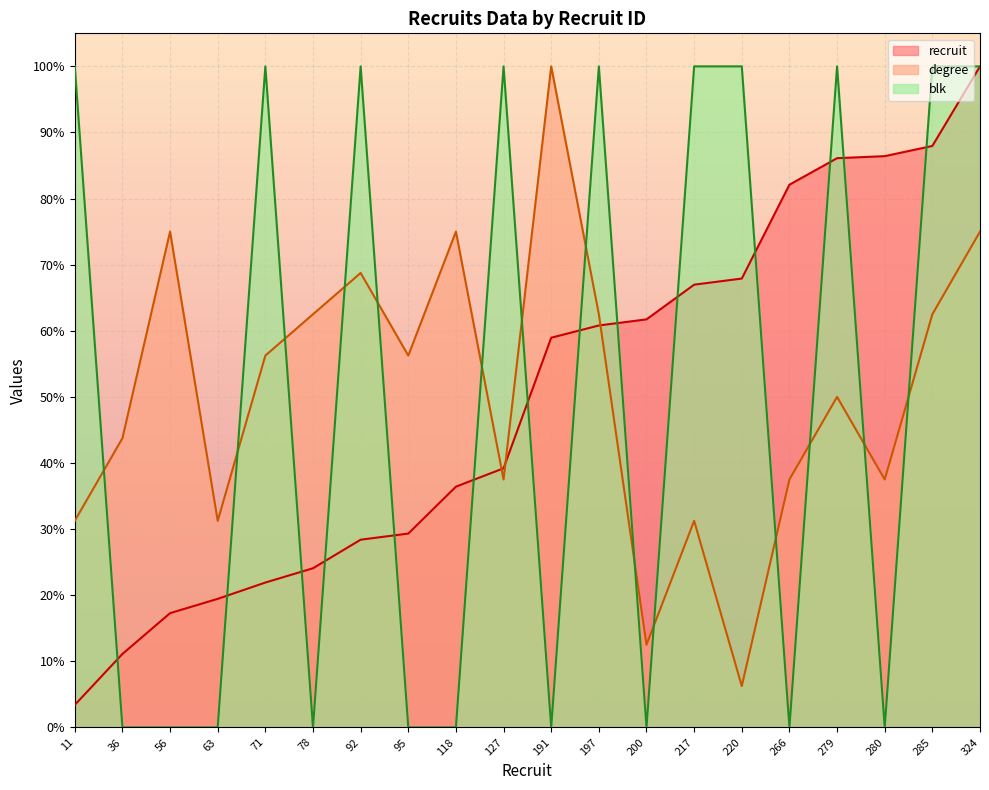

At 324, list the series in order from smallest to largest.

degree, recruit, blk